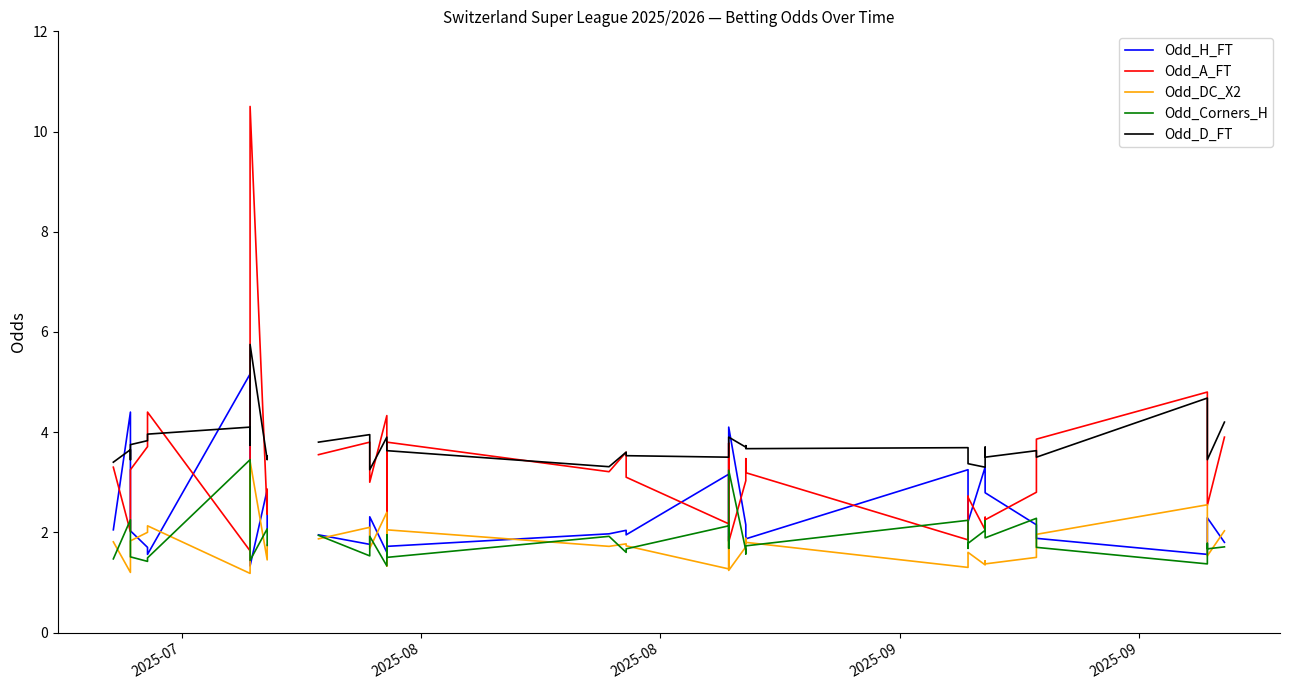

Does the chart have visible grid lines?

No